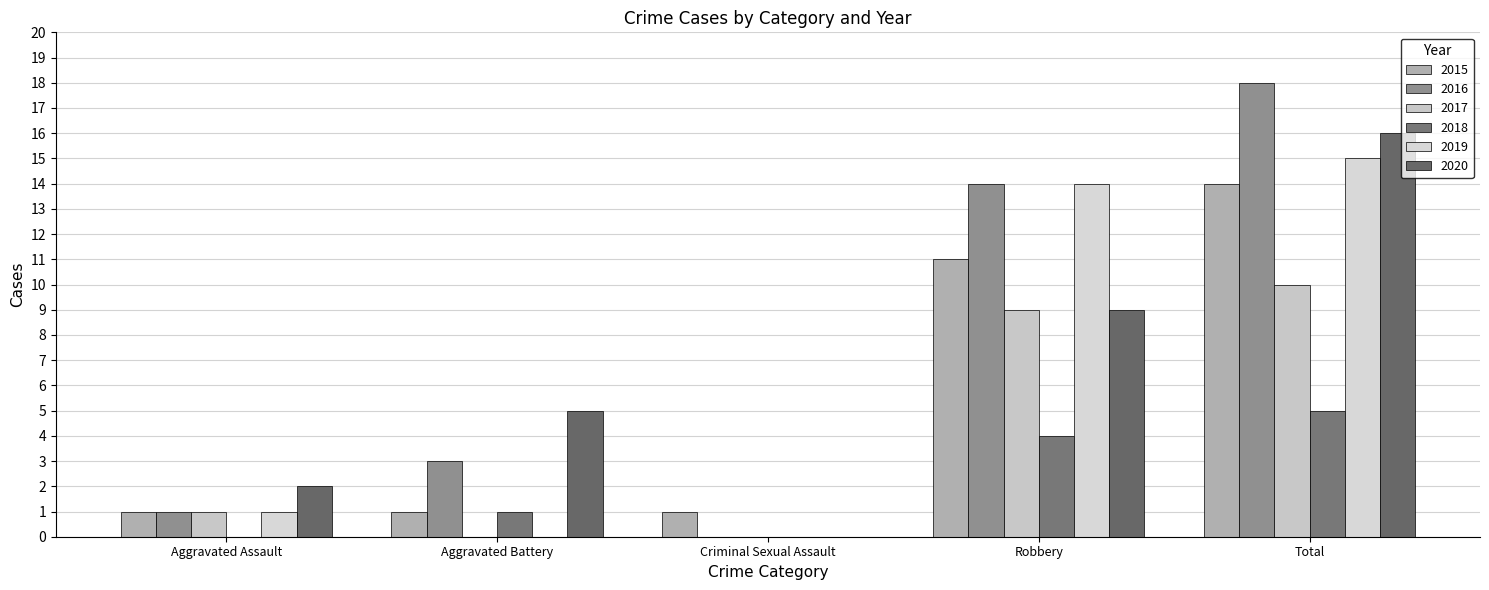

What are all the series names shown in the legend?

2015, 2016, 2017, 2018, 2019, 2020